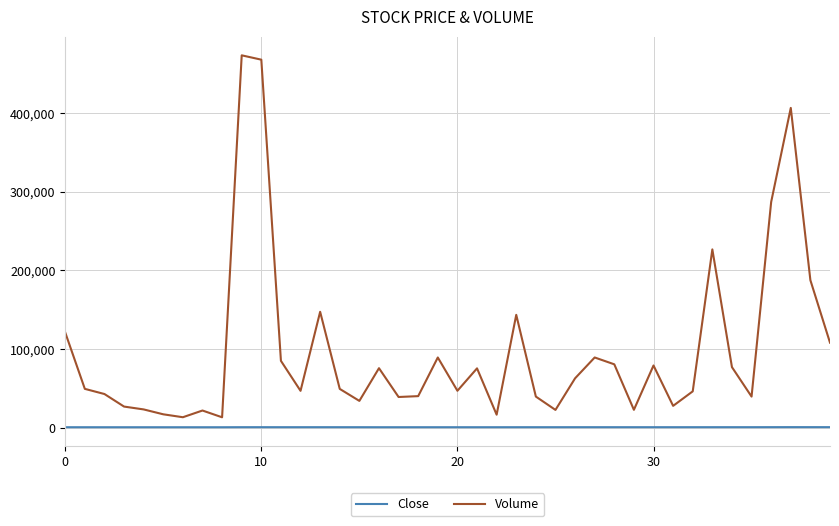

How many lines are shown in the chart?

2